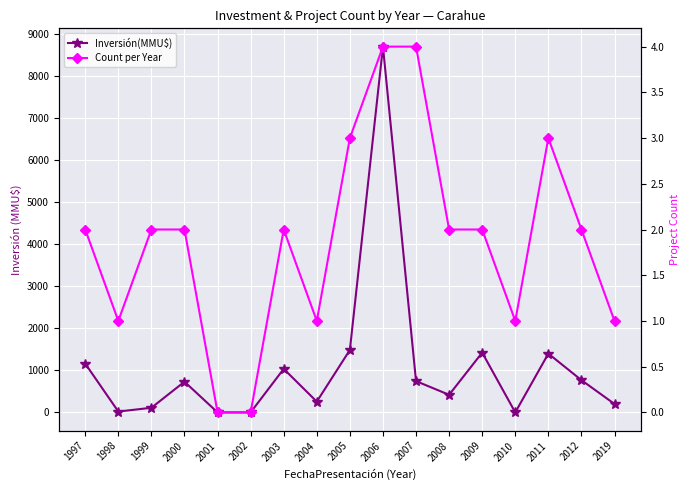

What is the highest value of the Count per Year series?

4